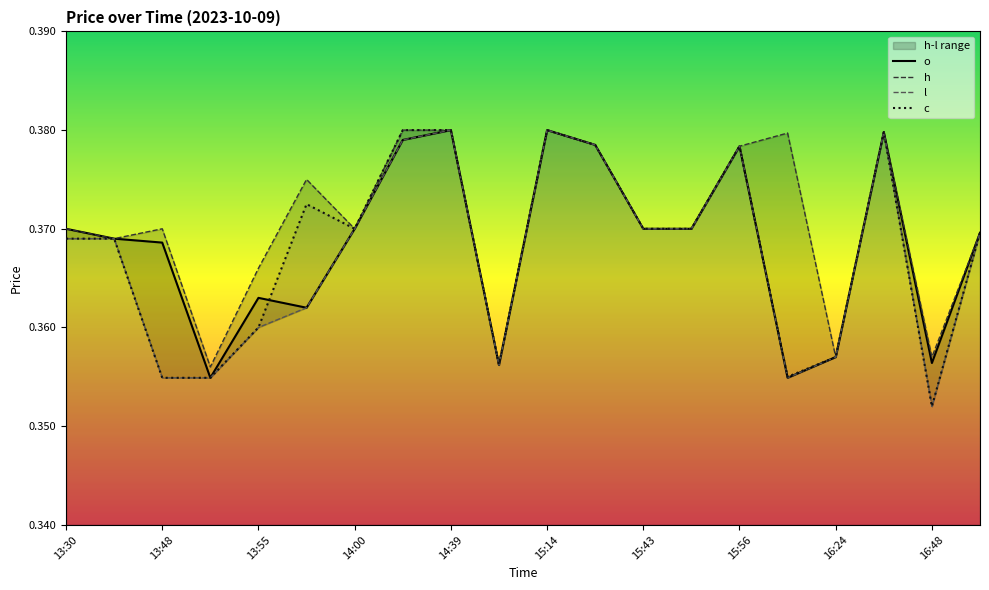

Rank the series by their maximum value, from lowest to highest.

o, h, l, c